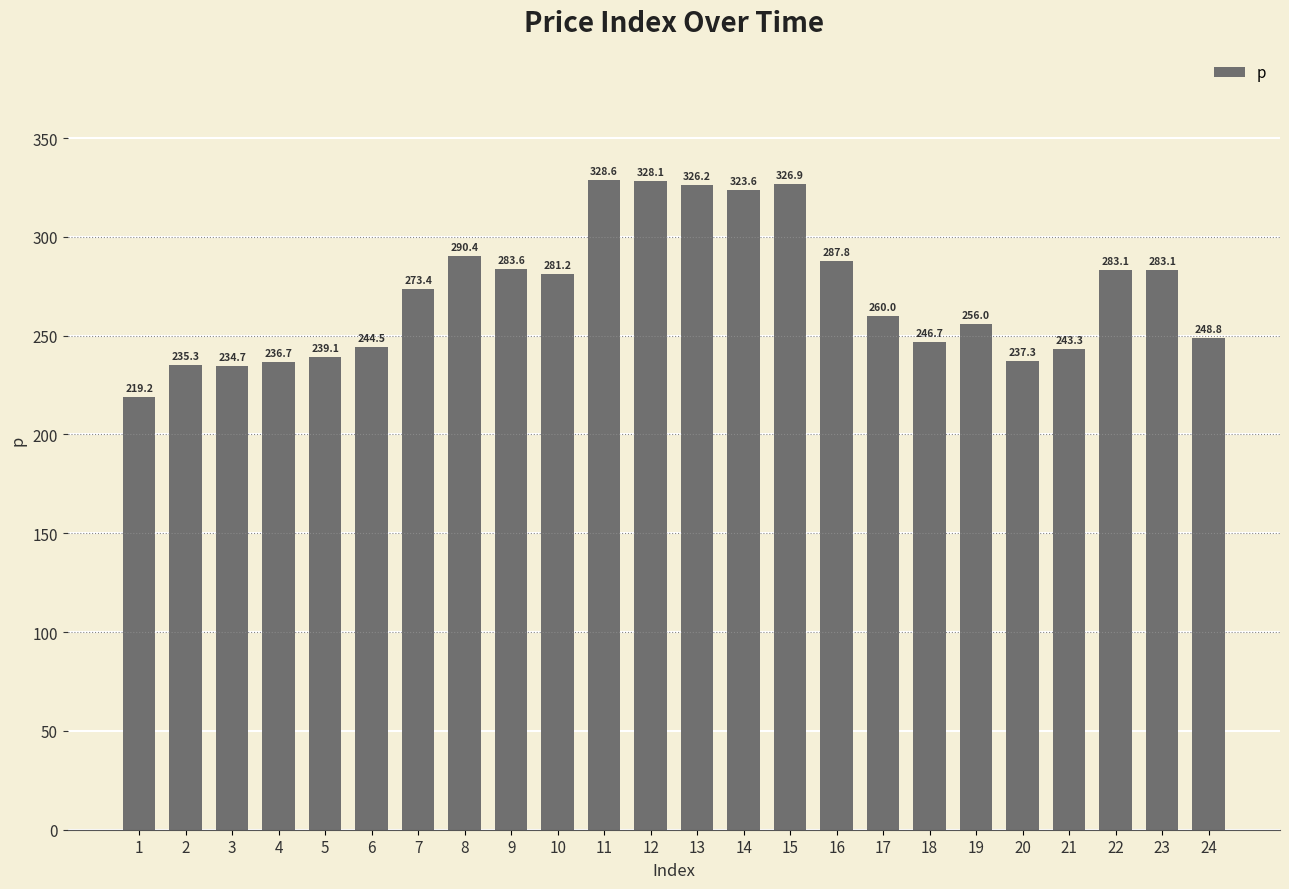

The chart shows a value of 53.3 at 4. True or false?

False